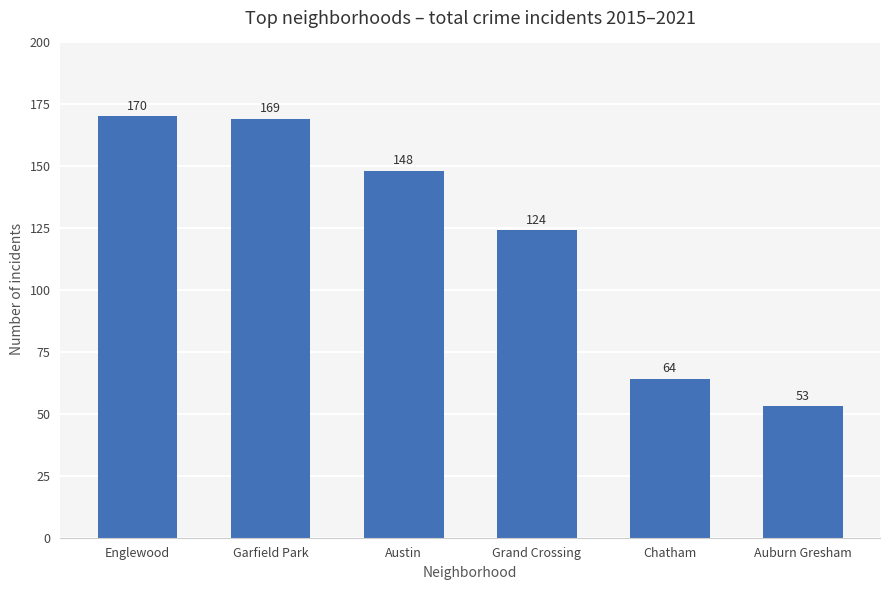

How many bars are there in total?

6